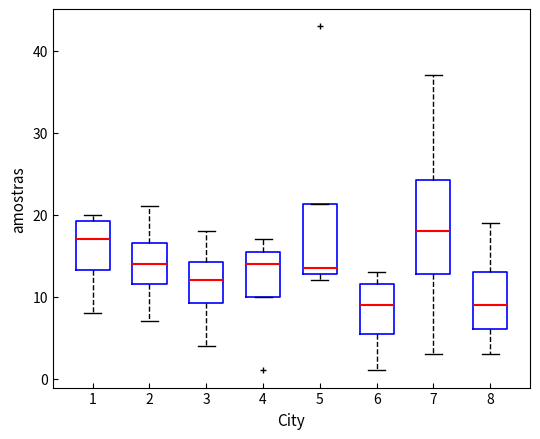

Where does the lower whisker of the box at x = 6 end on the y-axis? The values are not printed on the chart, so give them approximately, as read against the axis.

1